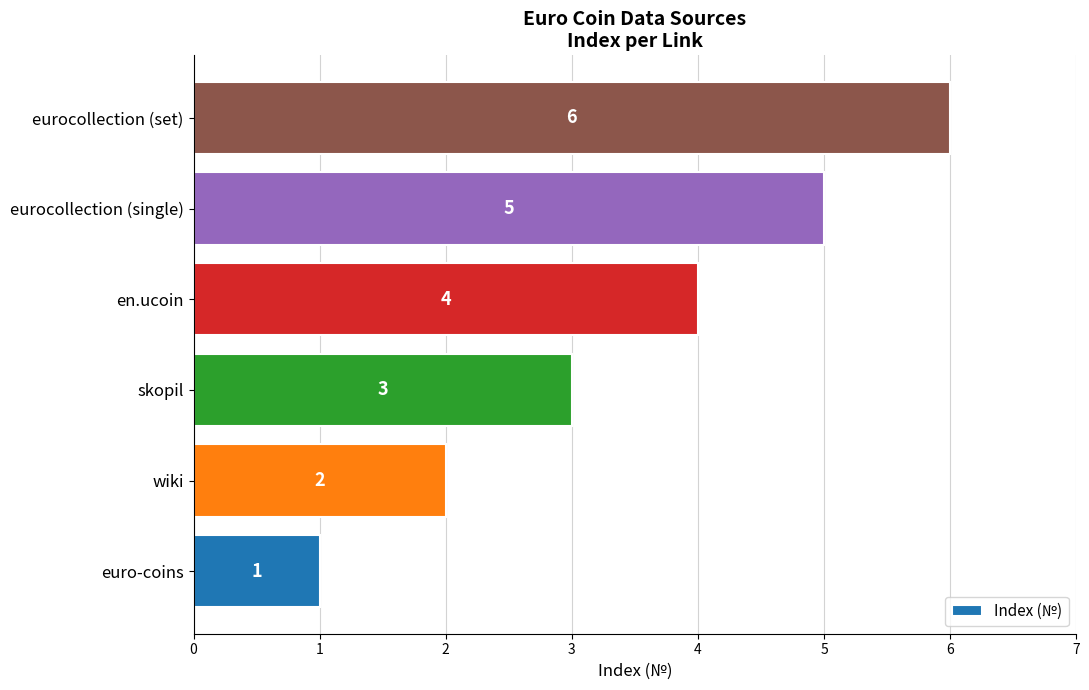

The chart shows a value of 6 at eurocollection (set). True or false?

True